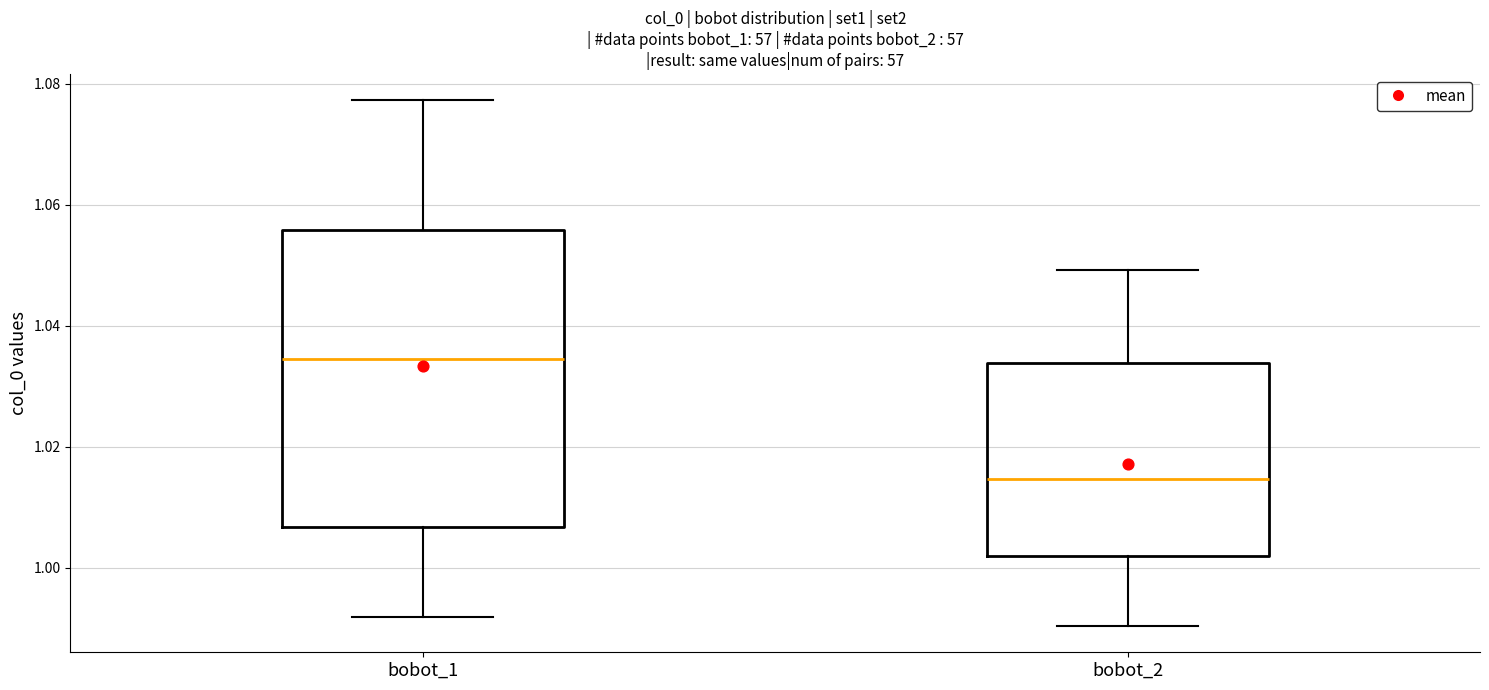

Where does the median line of the box for bobot_2 sit on the y-axis? The values are not printed on the chart, so give them approximately, as read against the axis.

1.014